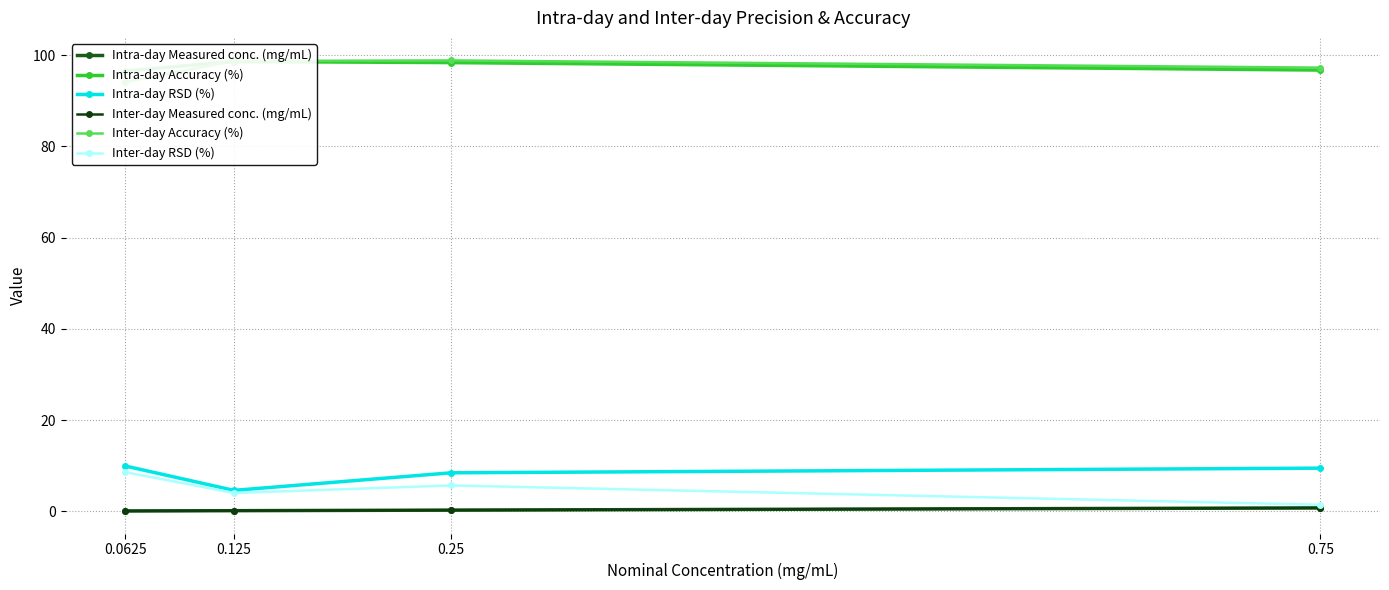

How many lines are shown in the chart?

6